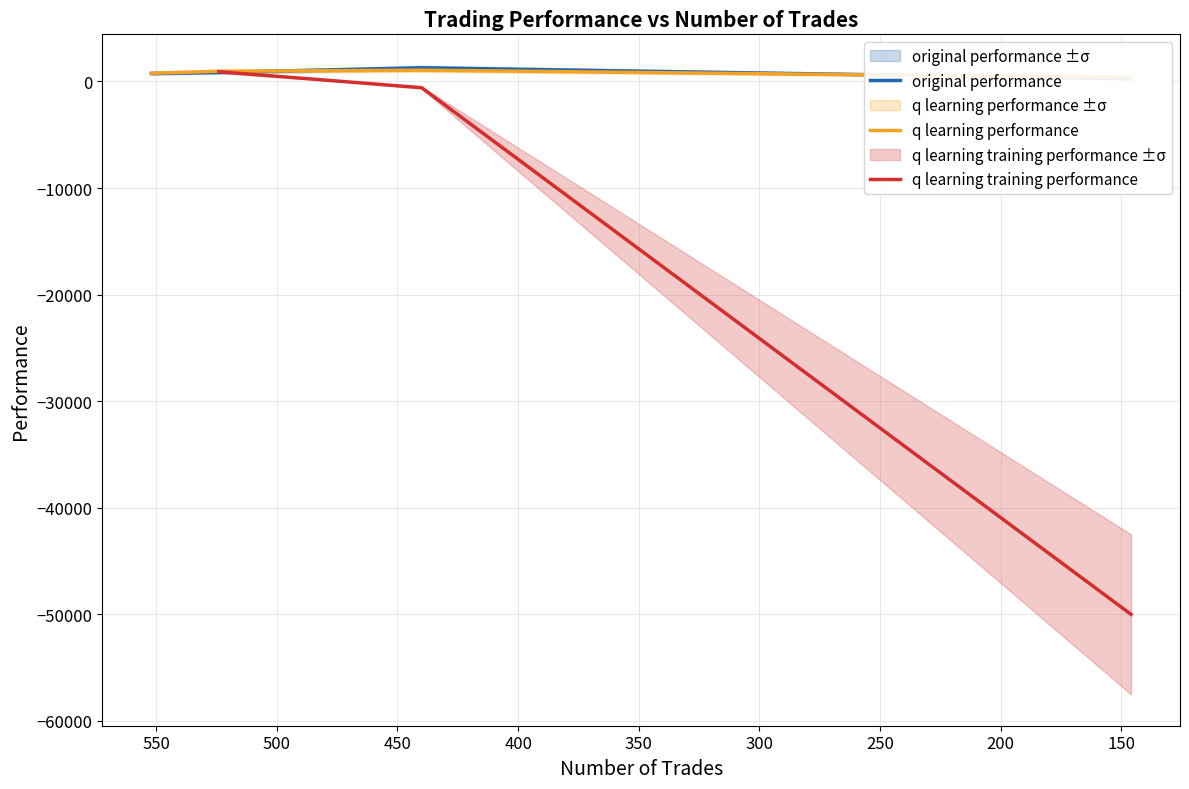

The value of original performance at 440 is 837.1. True or false?

False